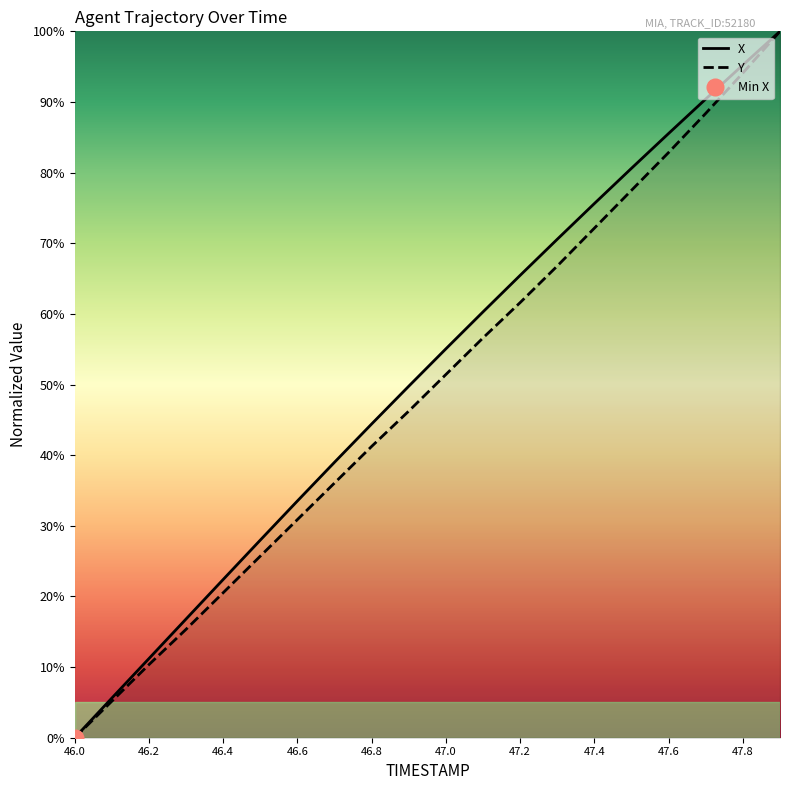

List the series in order of their overall mean, highest first.

X, Y